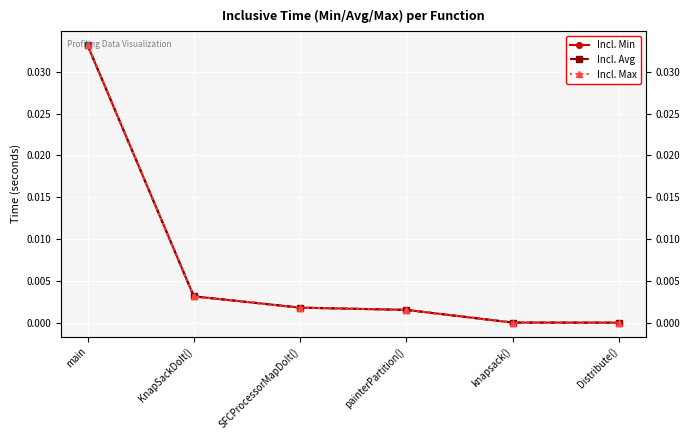

How many lines are shown in the chart?

3